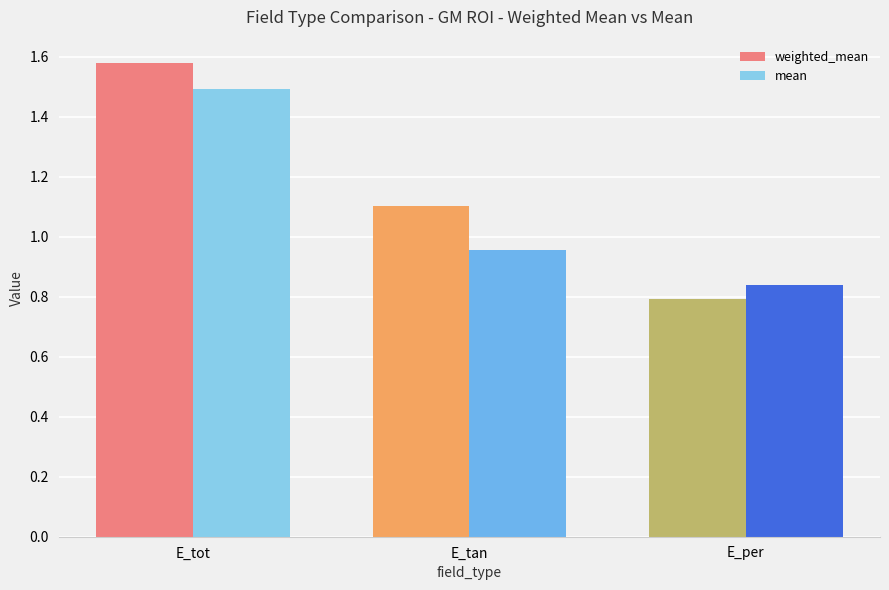

Rank the series by their average value, from lowest to highest.

mean, weighted_mean